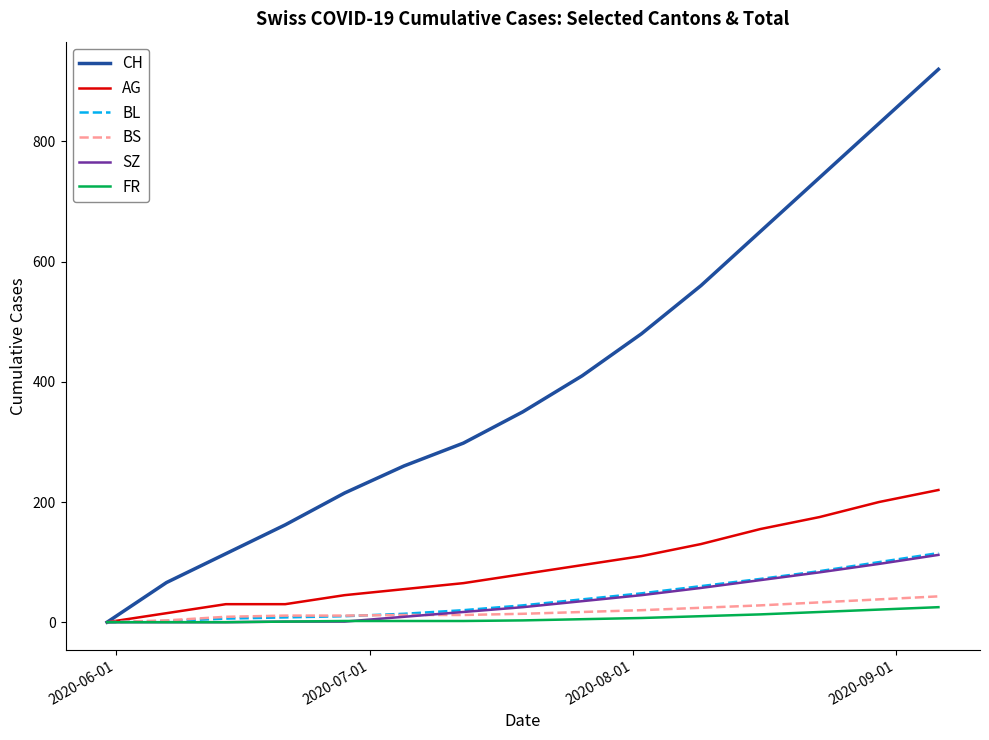

Which series has the largest range (max minus min)?

CH